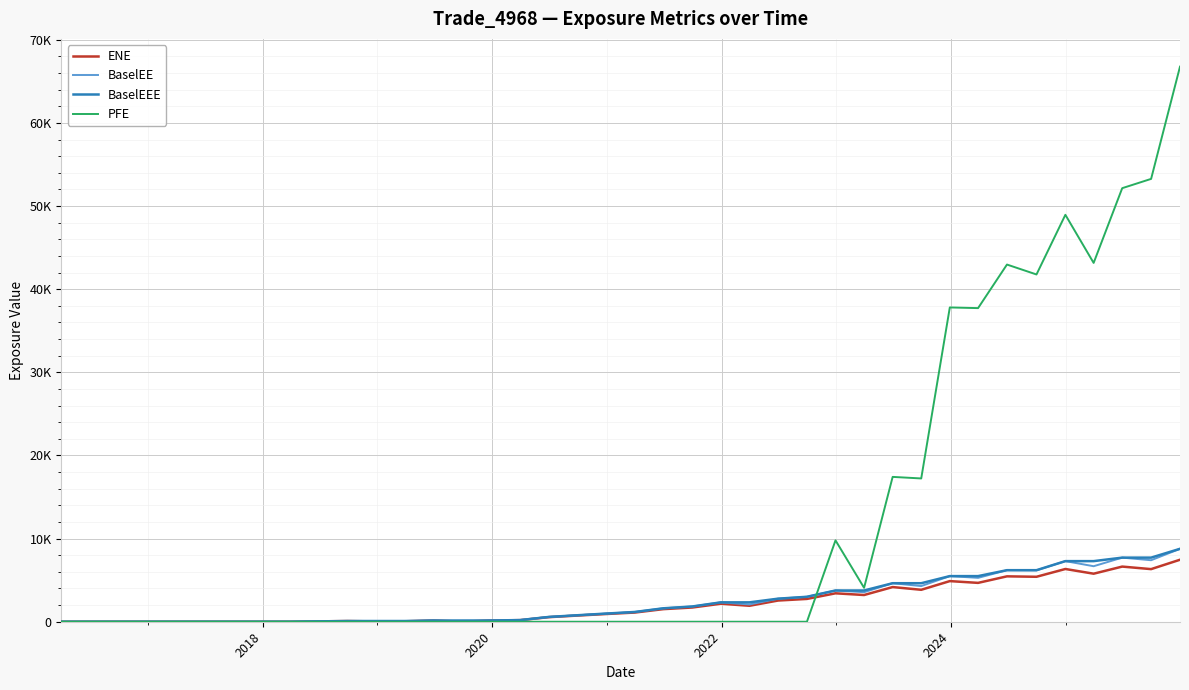

What are all the series names shown in the legend?

ENE, BaselEE, BaselEEE, PFE